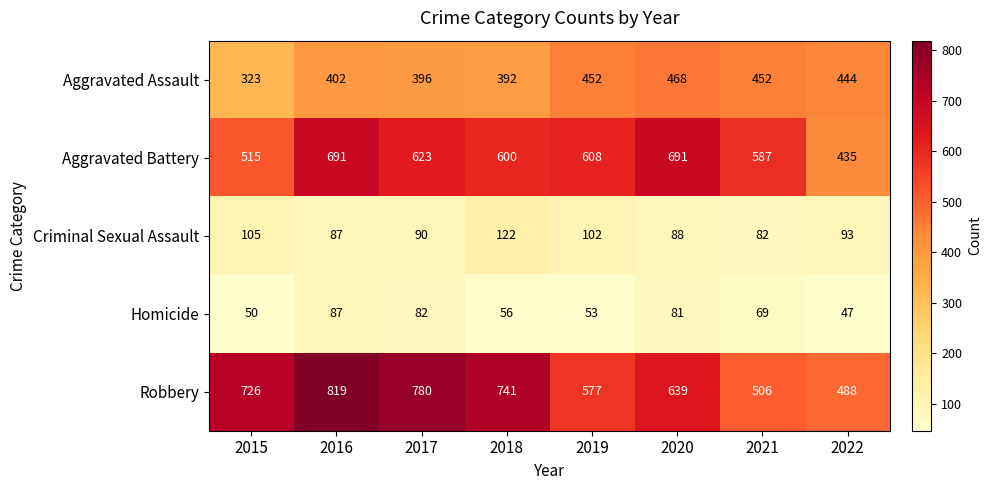

Which series has the widest spread of values?

Robbery